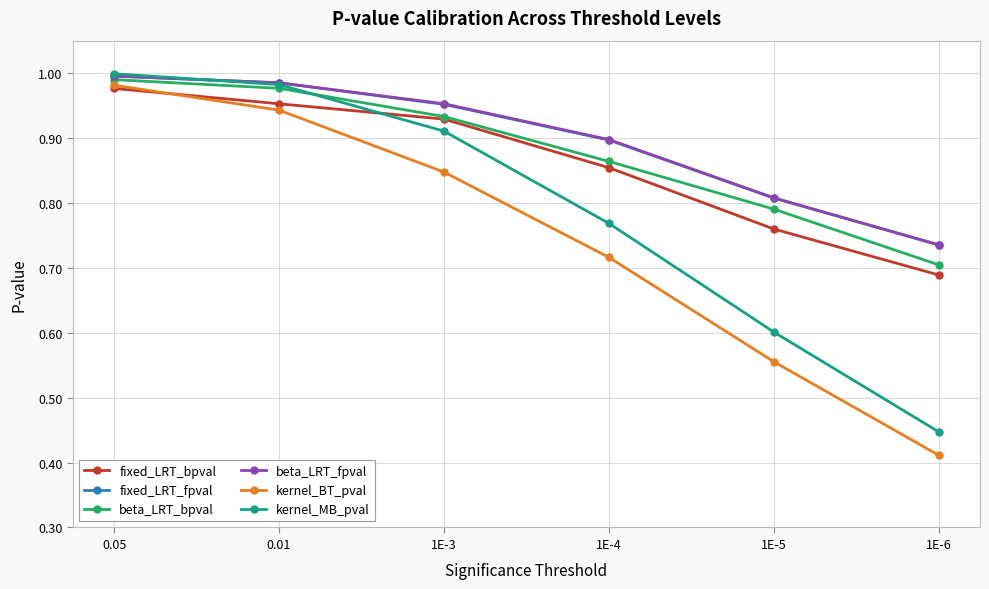

The fixed_LRT_fpval series shows 1.0 at 0.01. True or false?

True